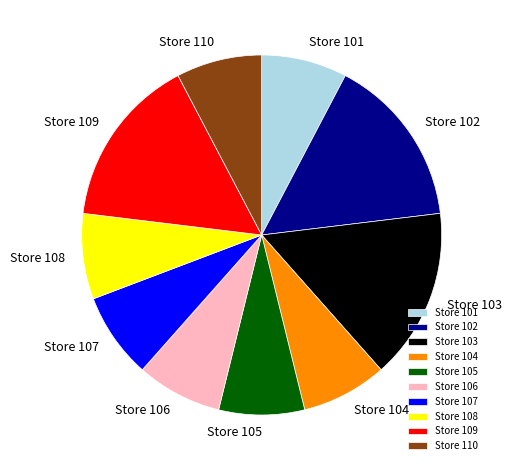

Is the sum of Store 107 and Store 106 greater than half?

No